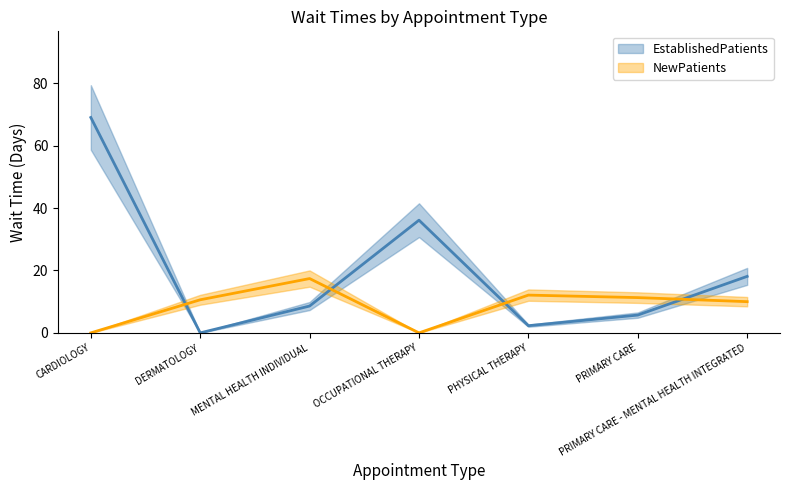

What are all the series names shown in the legend?

EstablishedPatients, NewPatients